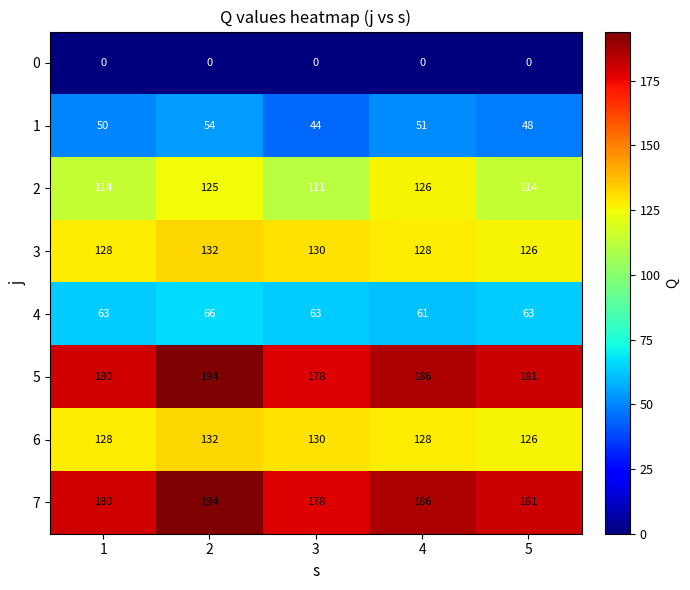

What is the difference between the highest and lowest values at 3?

178